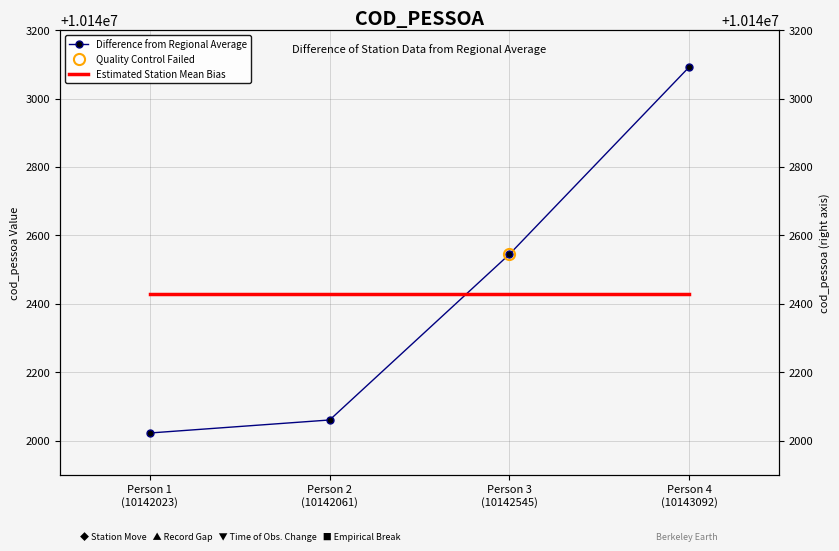

Rank the series at Person 2
(10142061) from highest to lowest value.

Estimated Station Mean Bias, Difference from Regional Average